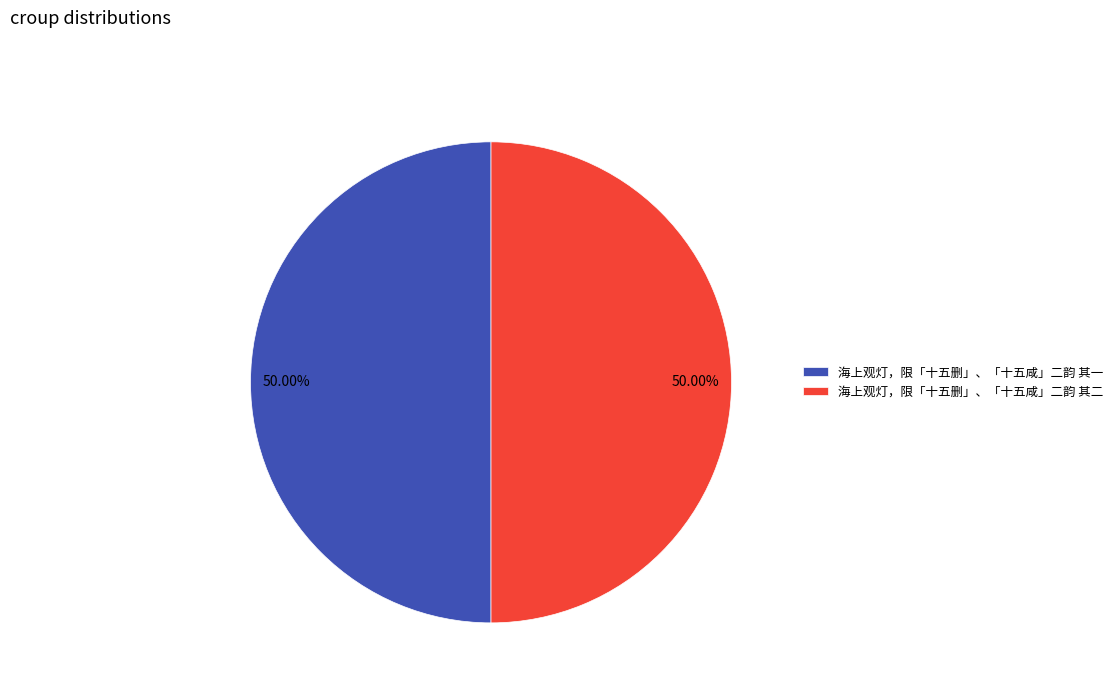

Is the sum of 海上观灯，限「十五删」、「十五咸」二韵 其一 and 海上观灯，限「十五删」、「十五咸」二韵 其二 greater than half?

Yes